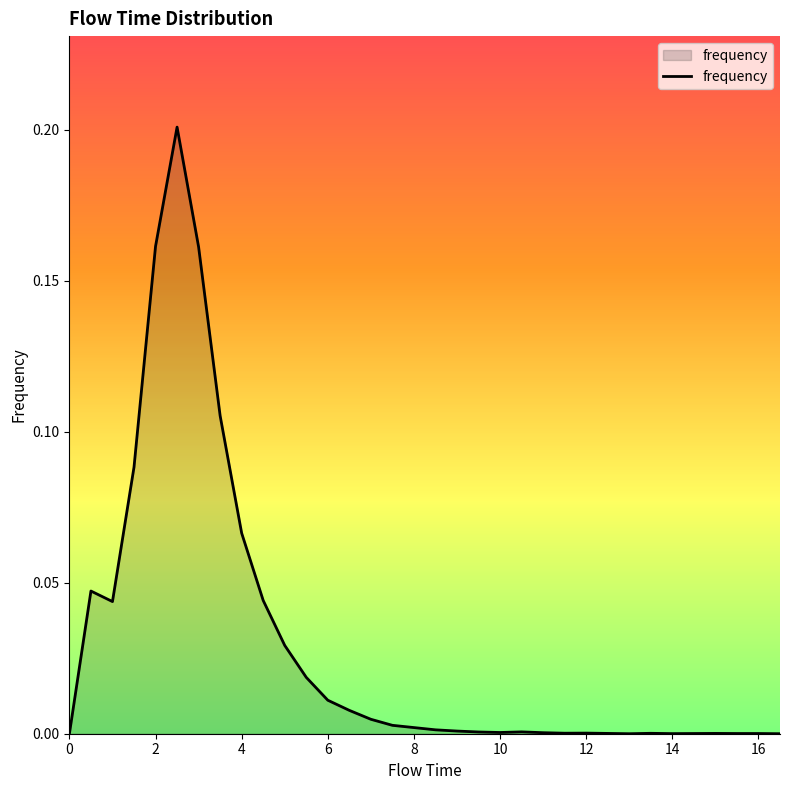

Does the chart display data point markers on the line(s)?

No